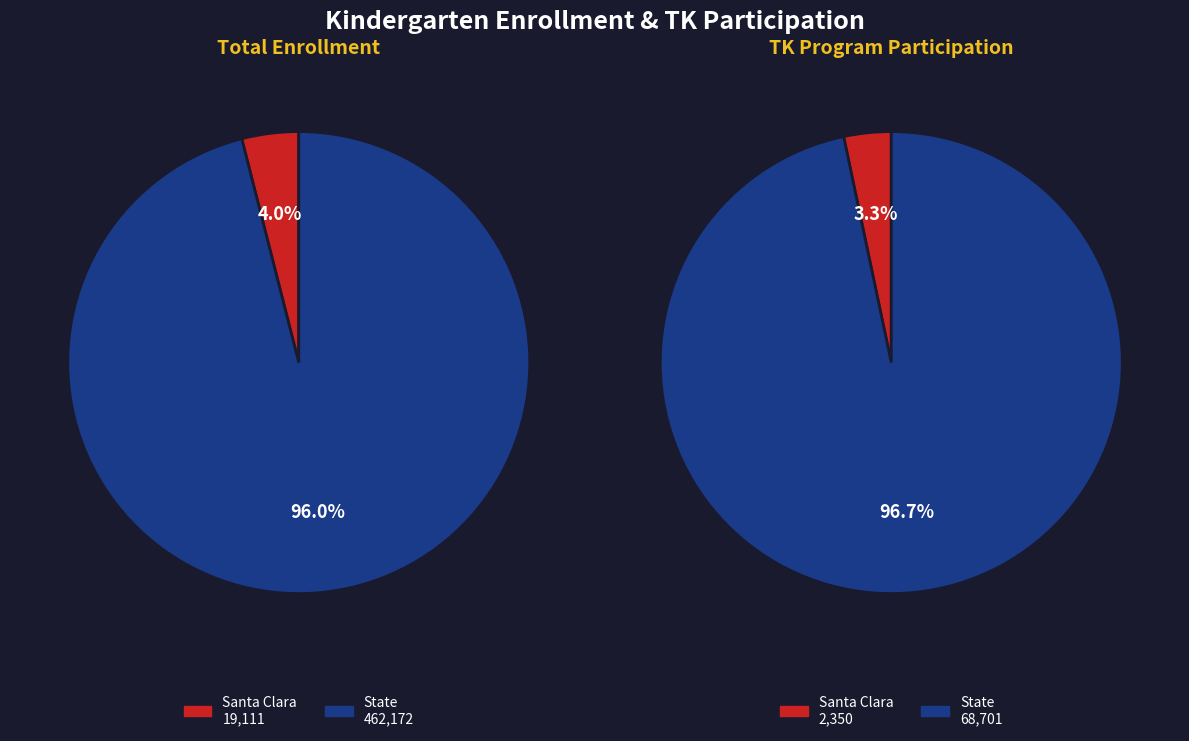

The State slice represents 97% of the pie. True or false?

True